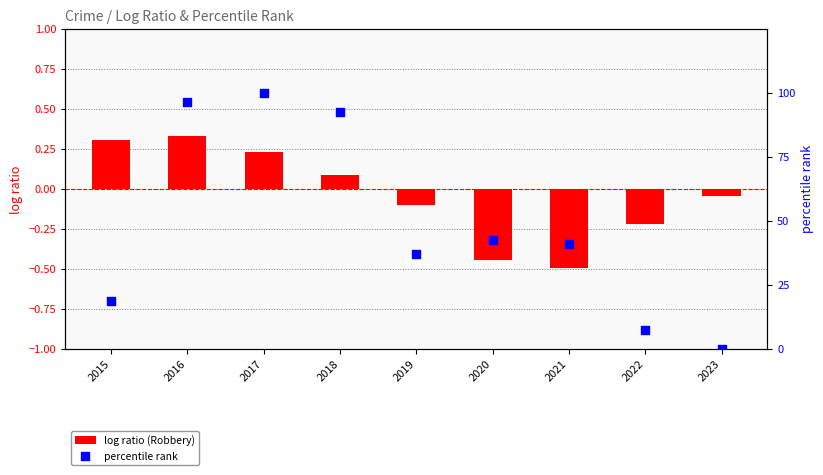

Which series contains the lowest Y value?

log ratio (Robbery)